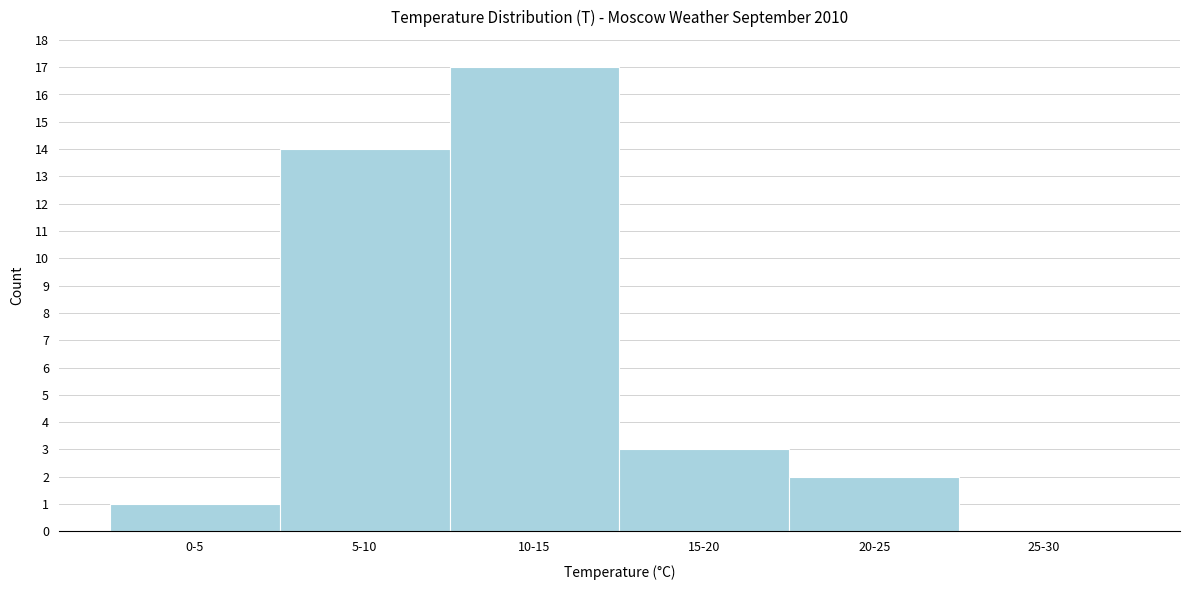

Reading left to right, extract all data points from this chart.

0-5=1	5-10=14	10-15=17	15-20=3	20-25=2	25-30=0